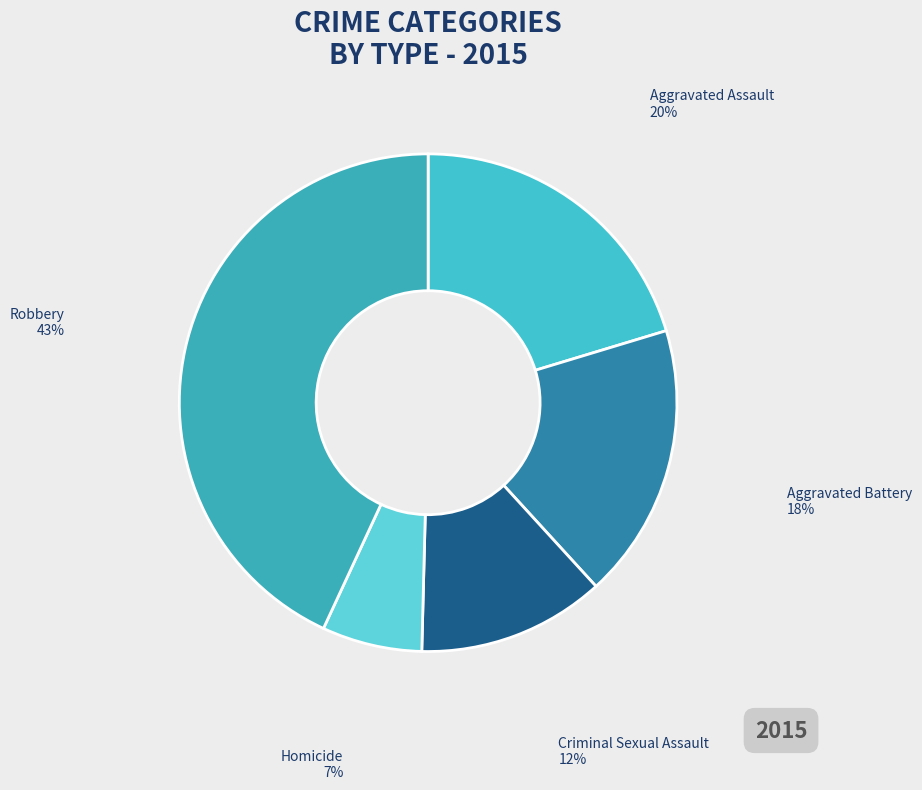

How many slices are in this pie chart?

5